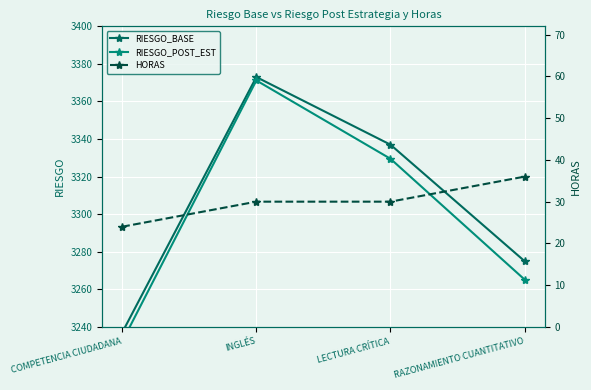

Rank the categories by RIESGO_POST_EST value from lowest to highest.

COMPETENCIA CIUDADANA, RAZONAMIENTO CUANTITATIVO, LECTURA CRÍTICA, INGLÉS